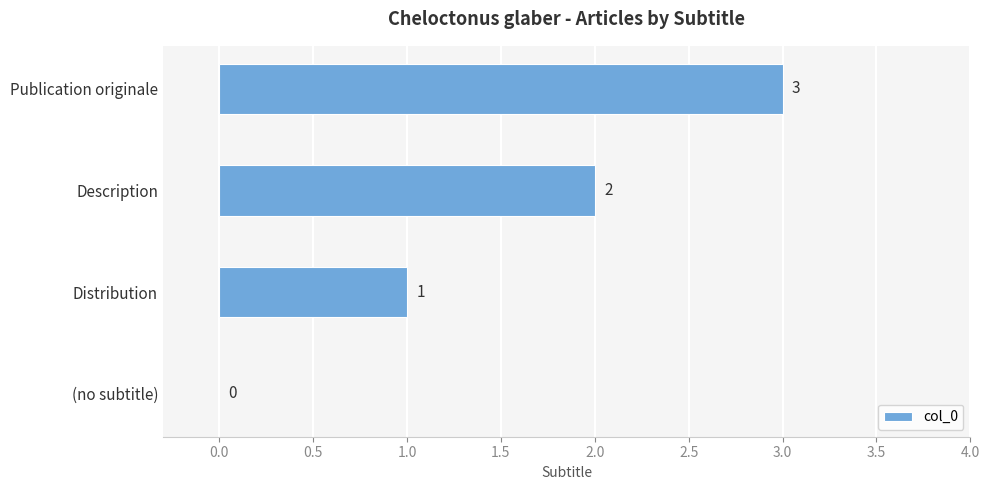

What is the maximum value shown in the chart?

3